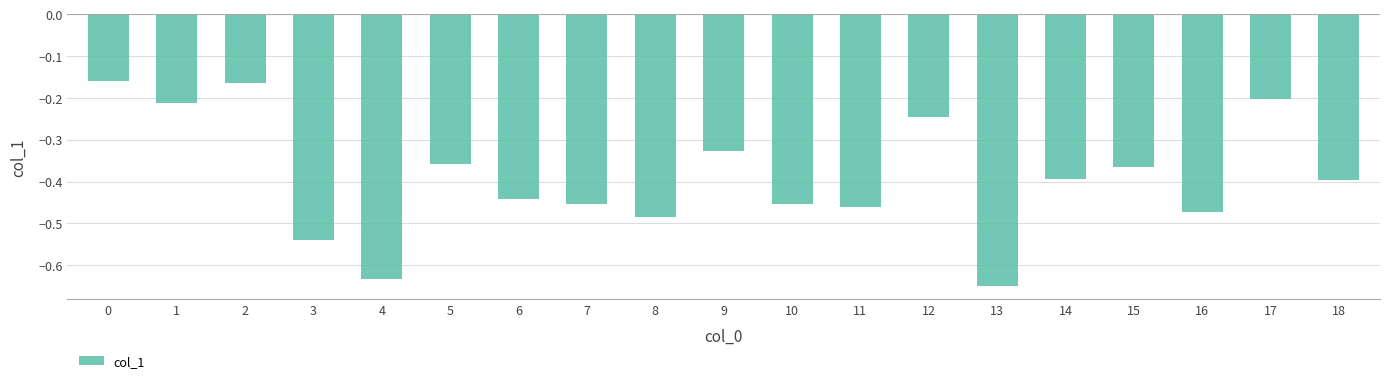

At which category does the chart reach its minimum across all series?

13